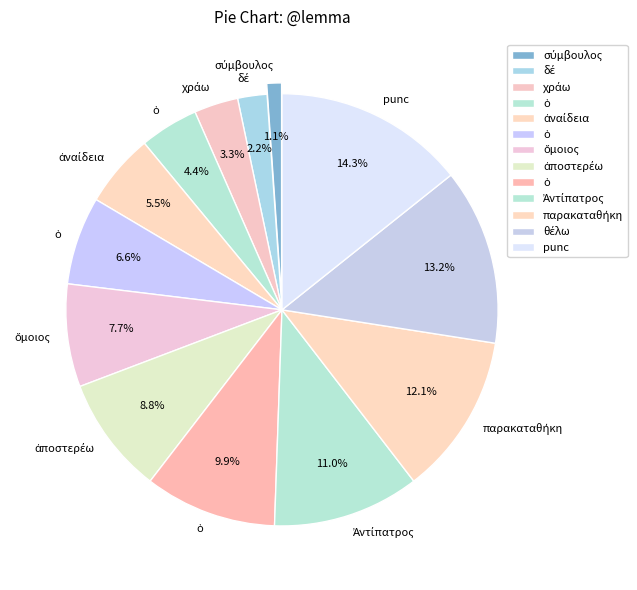

Which category has the biggest portion of the pie?

punc